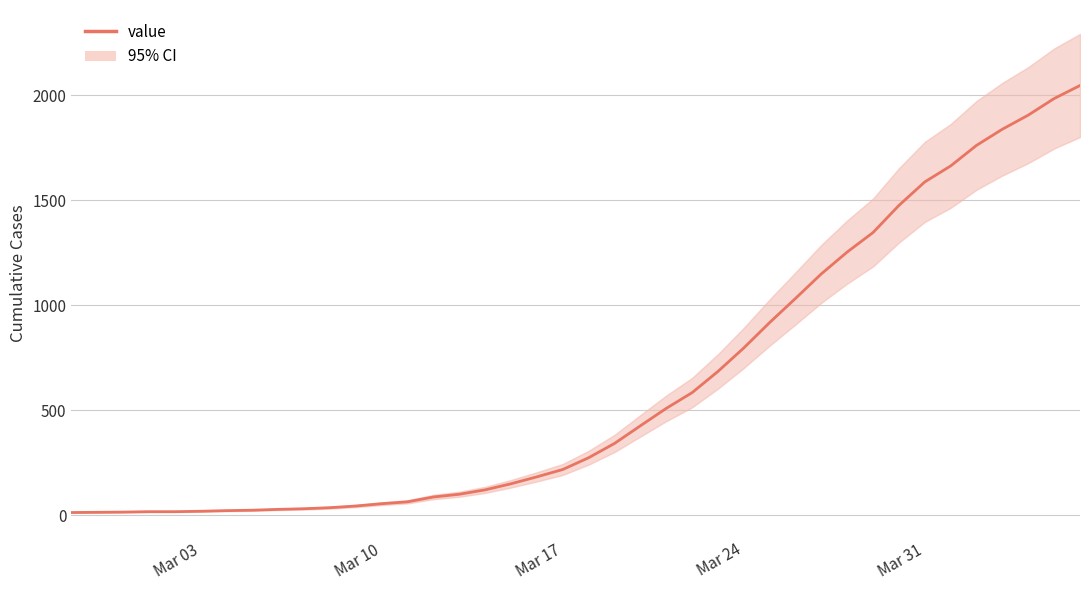

Does the chart display data point markers on the line(s)?

No